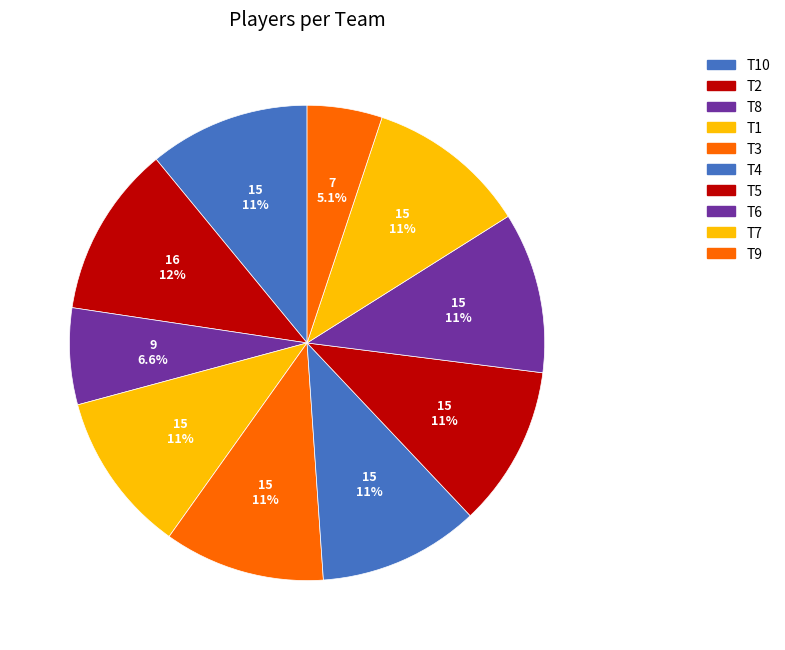

Is T2 the majority of the pie?

No